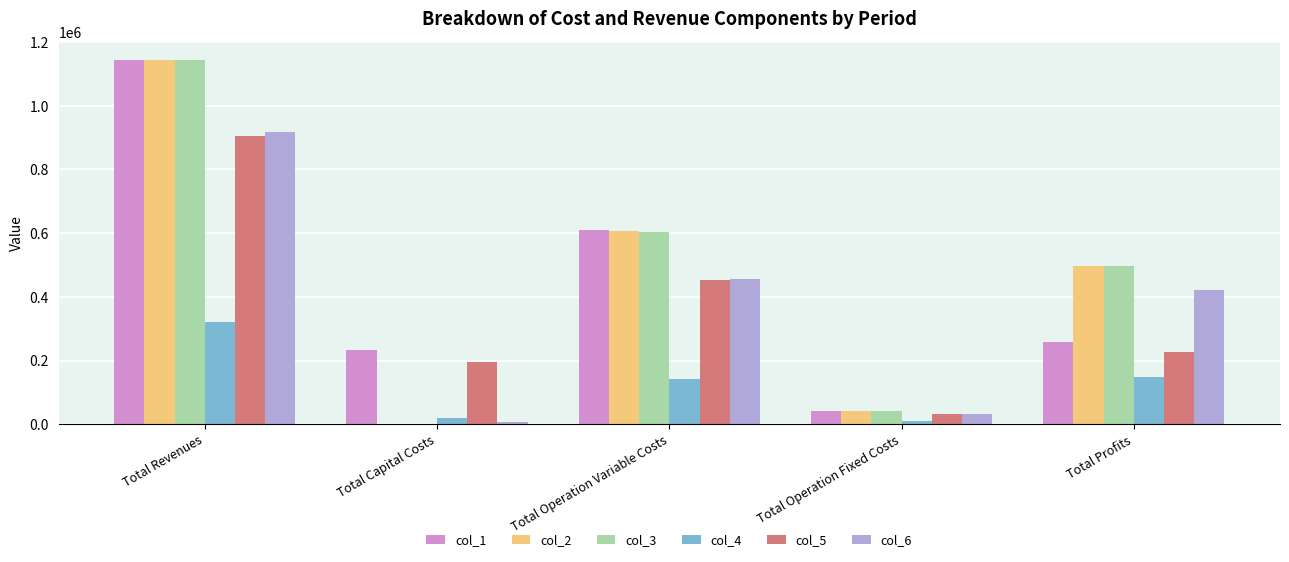

At which category is the sum across all series the highest?

Total Revenues